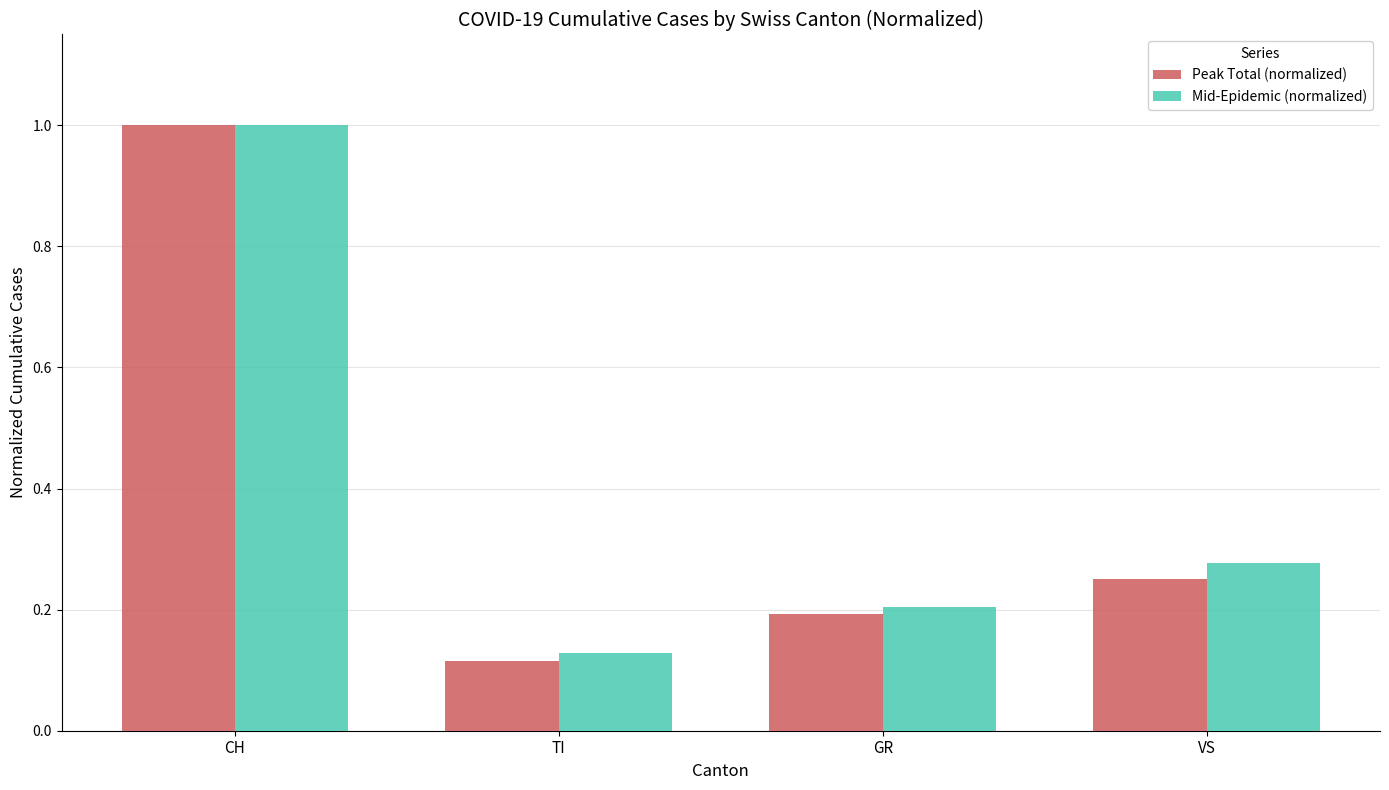

Is it true that Mid-Epidemic (normalized) equals 0.1 at GR?

False